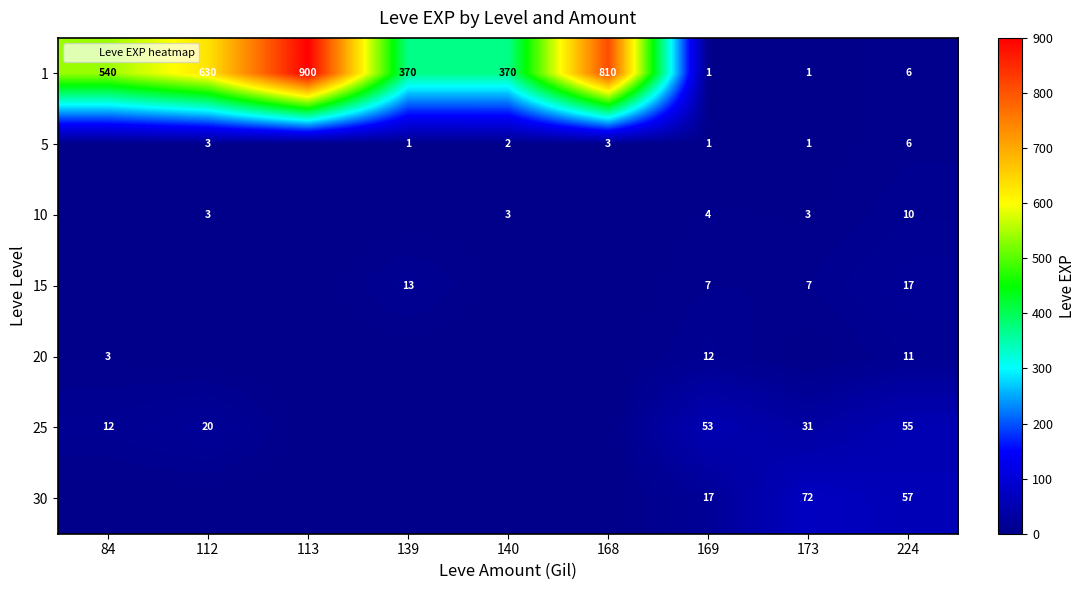

Rank the series by their maximum value, from lowest to highest.

5, 10, 20, 15, 25, 30, 1